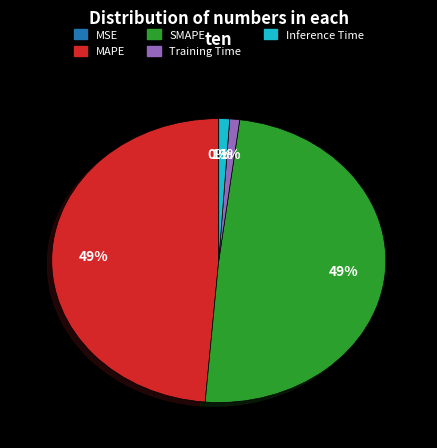

Is it true that Inference Time is 1% of the pie?

True